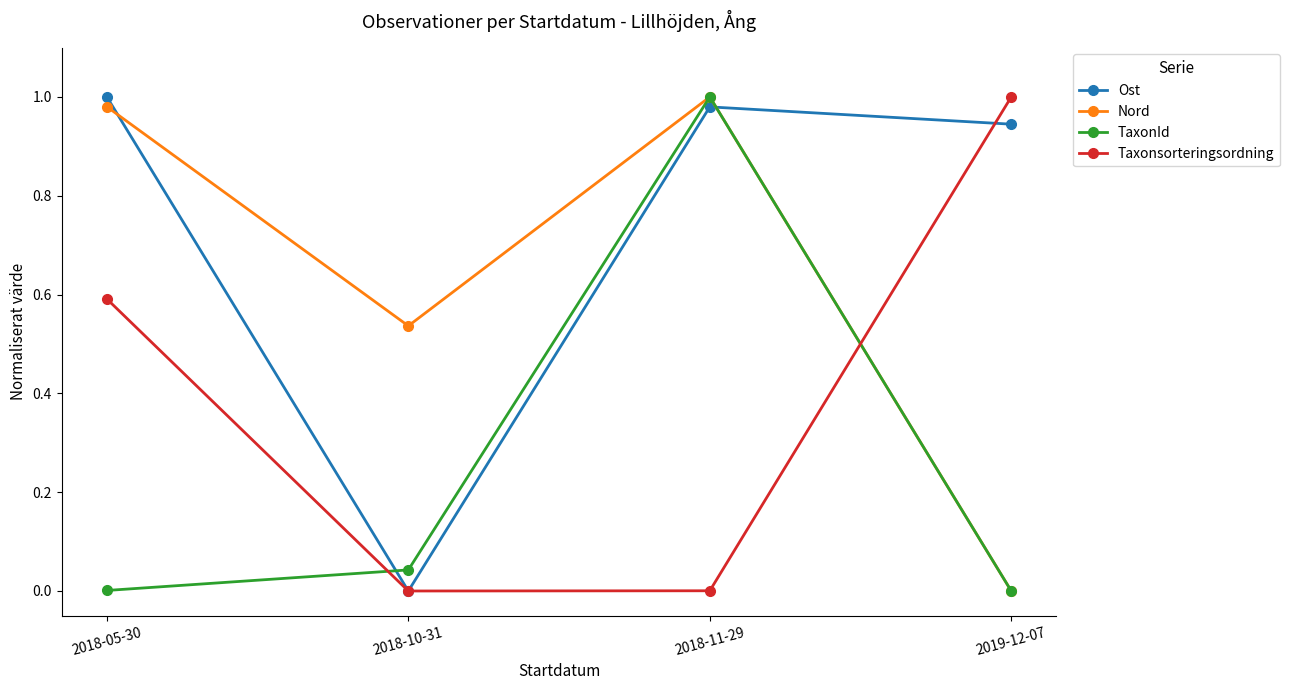

In Ost, how many points are higher than both neighbors (excluding endpoints)?

1